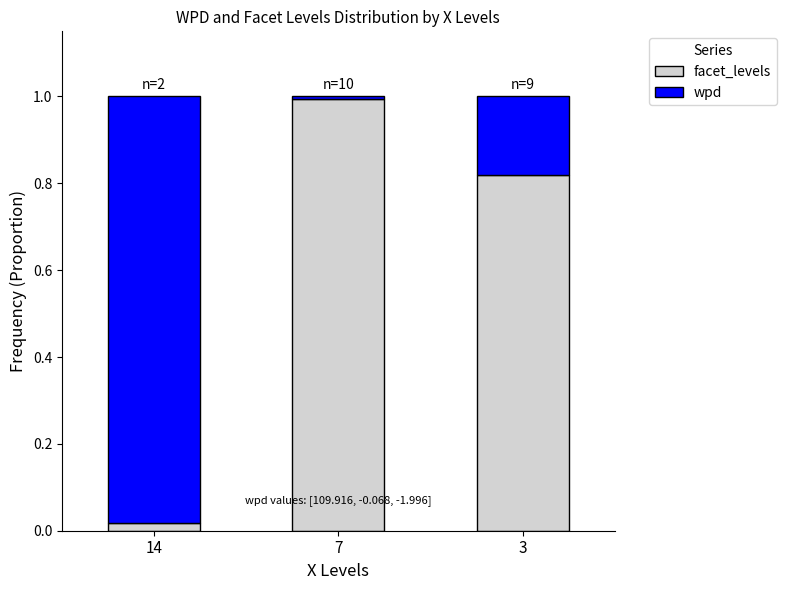

Is it true that facet_levels equals 1.6 at 7?

False